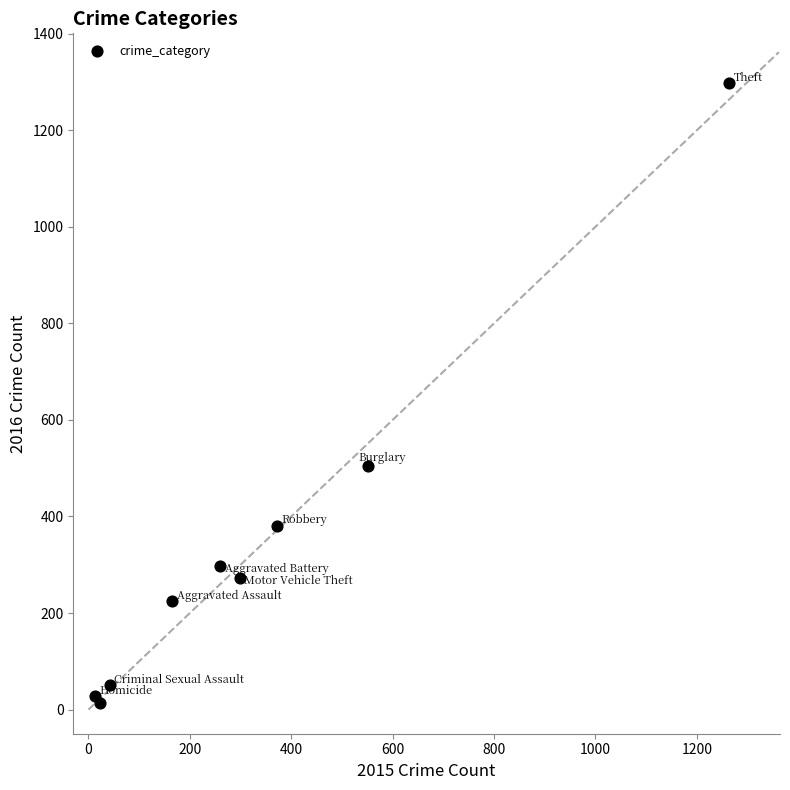

What Y value in the scatter plot is closest to 655?

505